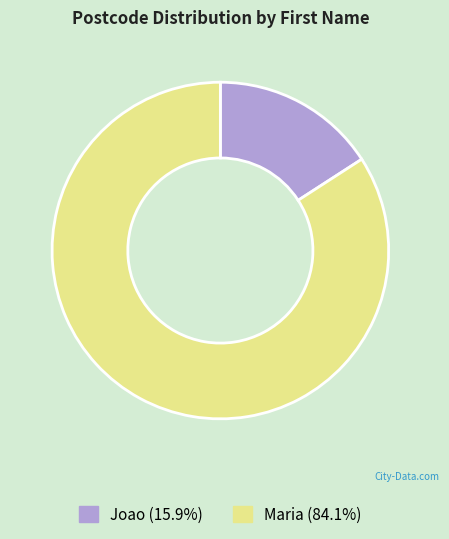

Do Joao and Maria together represent more than half of the pie?

Yes